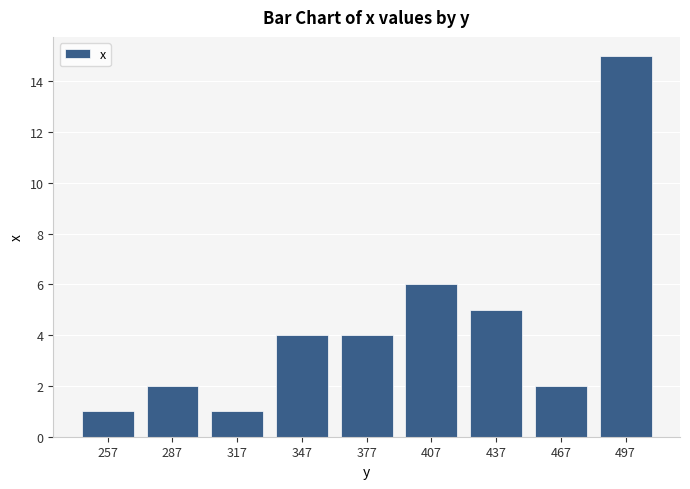

Are the bars grouped side by side (vs. stacked)?

No